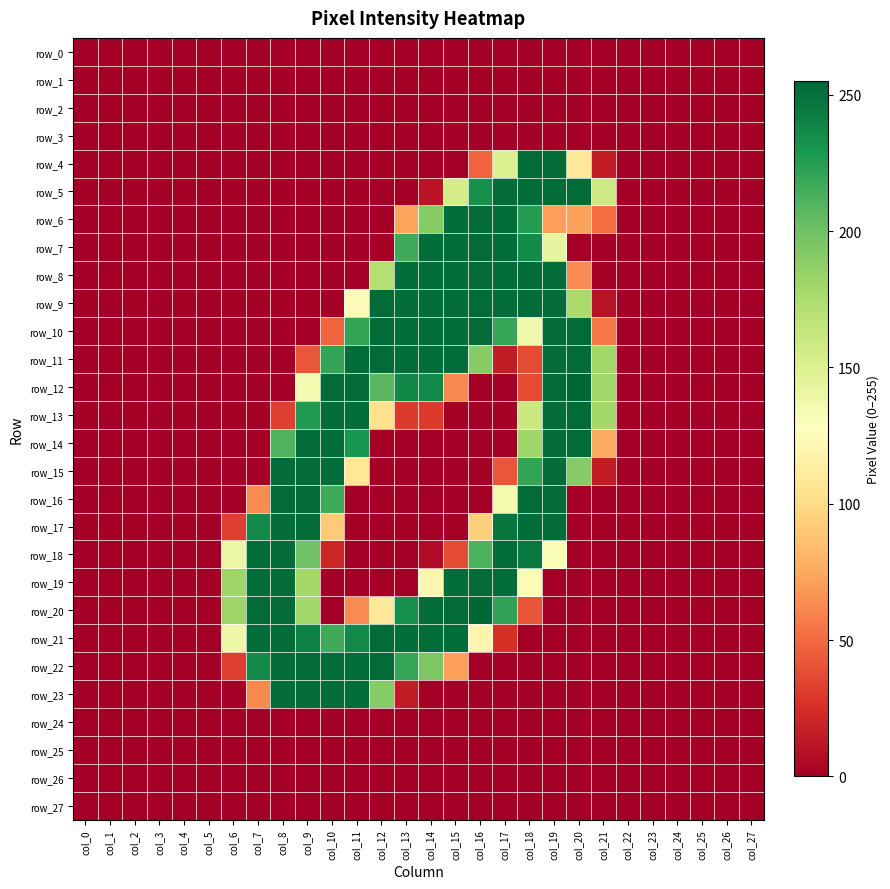

Which series changed the most between col_4 and col_26?

row_0